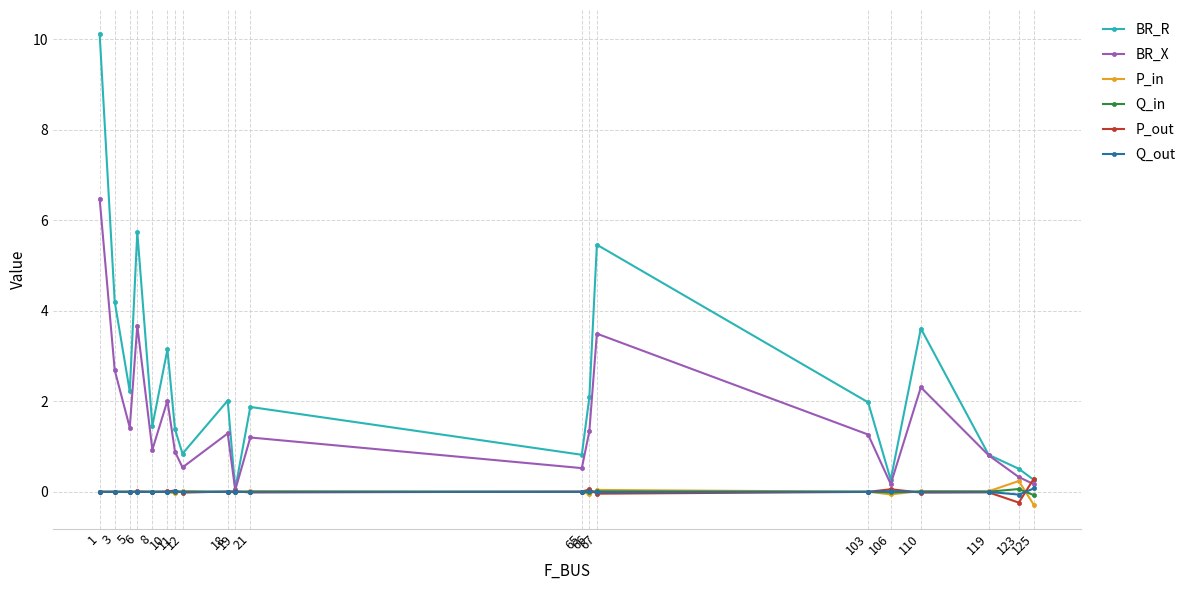

What is the sum of all BR_X values?

31.6